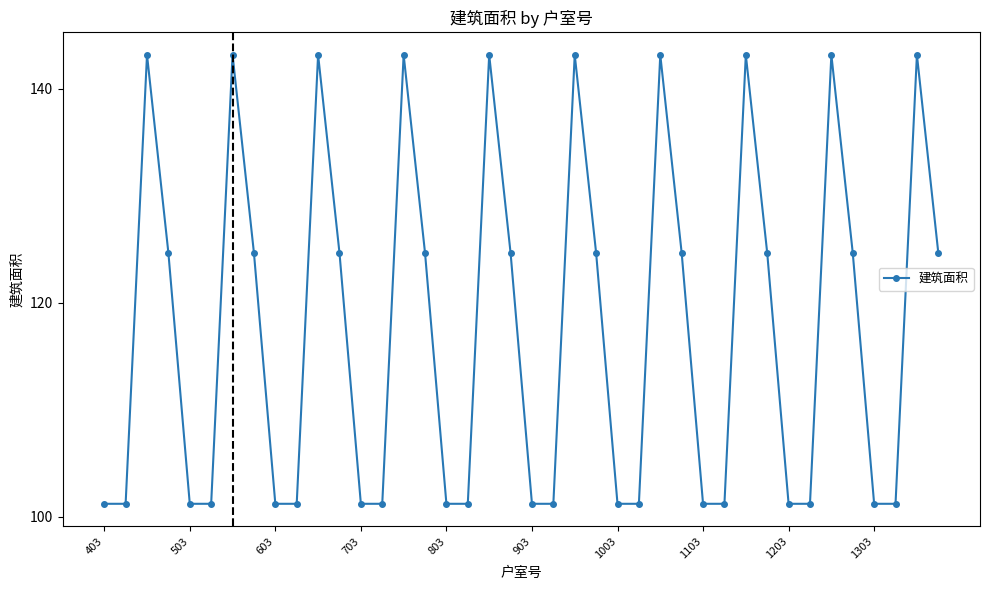

What is the smallest value displayed?

101.2